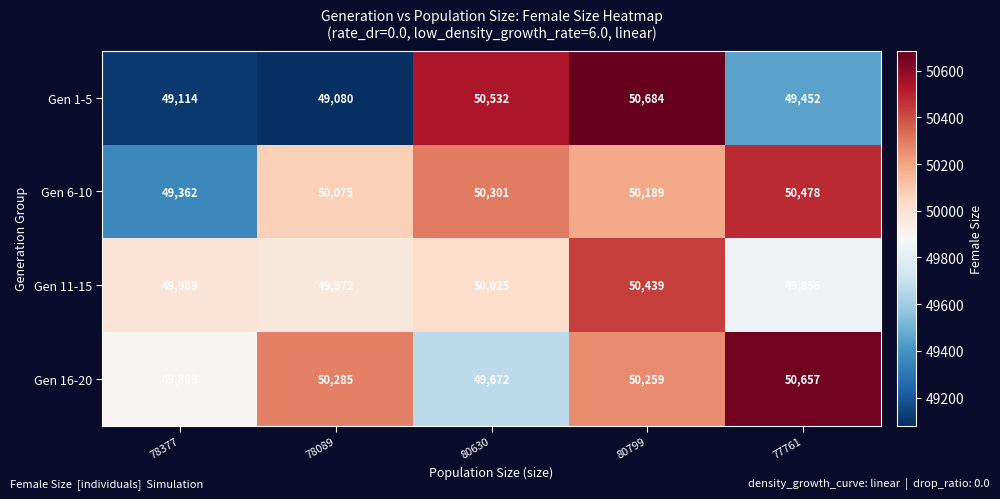

Reading left to right, list all the values displayed in this chart.

Gen 1-5: 49114	49080	50532	50684	49452
Gen 6-10: 49362	50075	50301	50189	50478
Gen 11-15: 49989	49972	50025	50439	49856
Gen 16-20: 49889	50285	49672	50259	50657